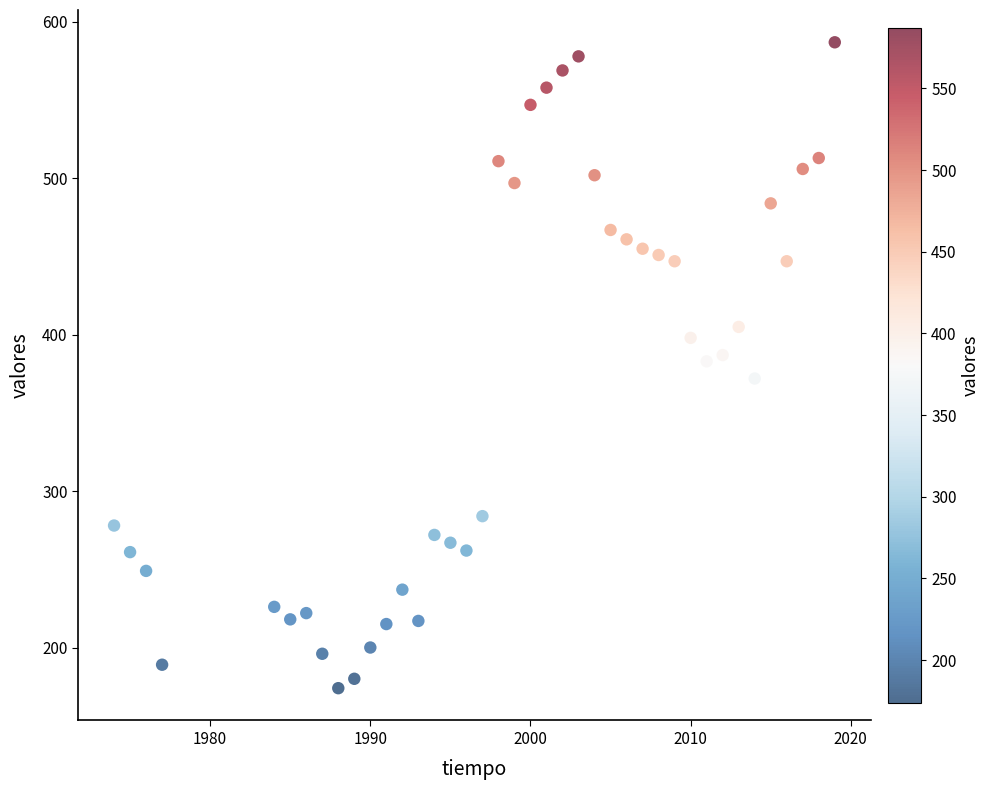

What is the range of X values (max minus min)?

45